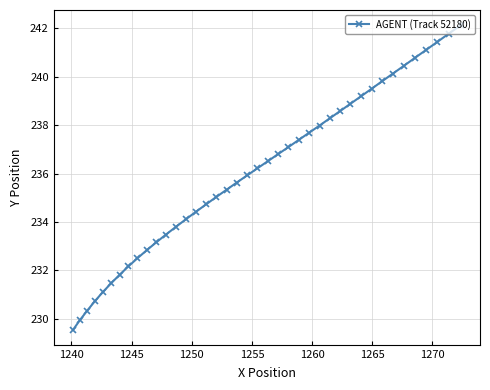

What is the value of the 21st point from the left?

236.2